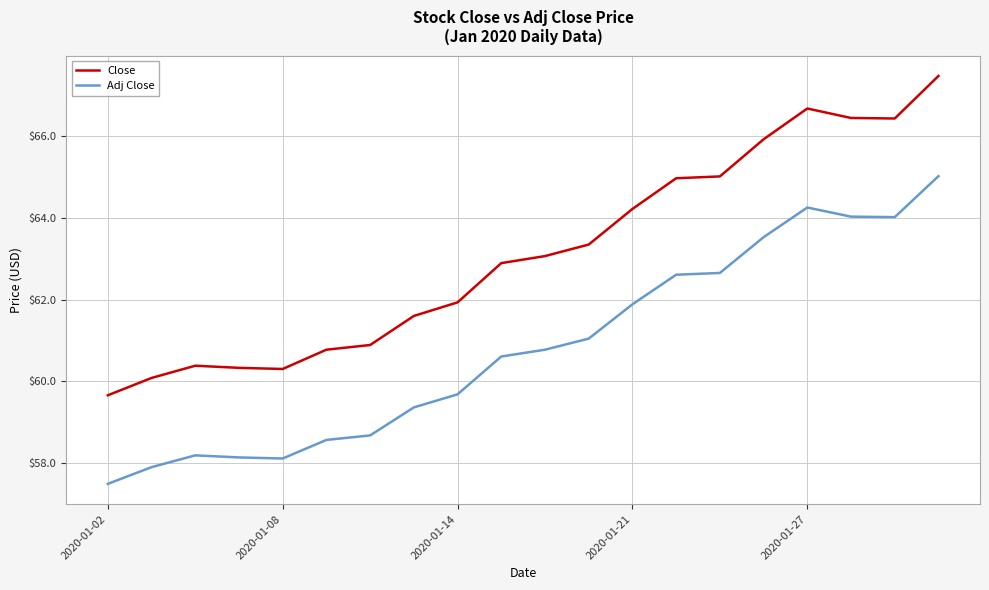

Which series has the largest range (max minus min)?

Close